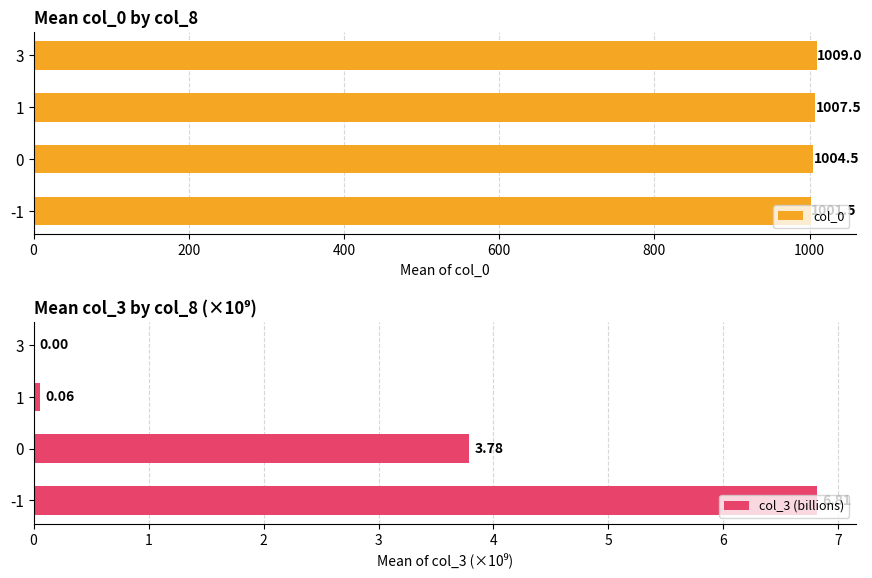

Which series has the largest total across all categories?

col_0